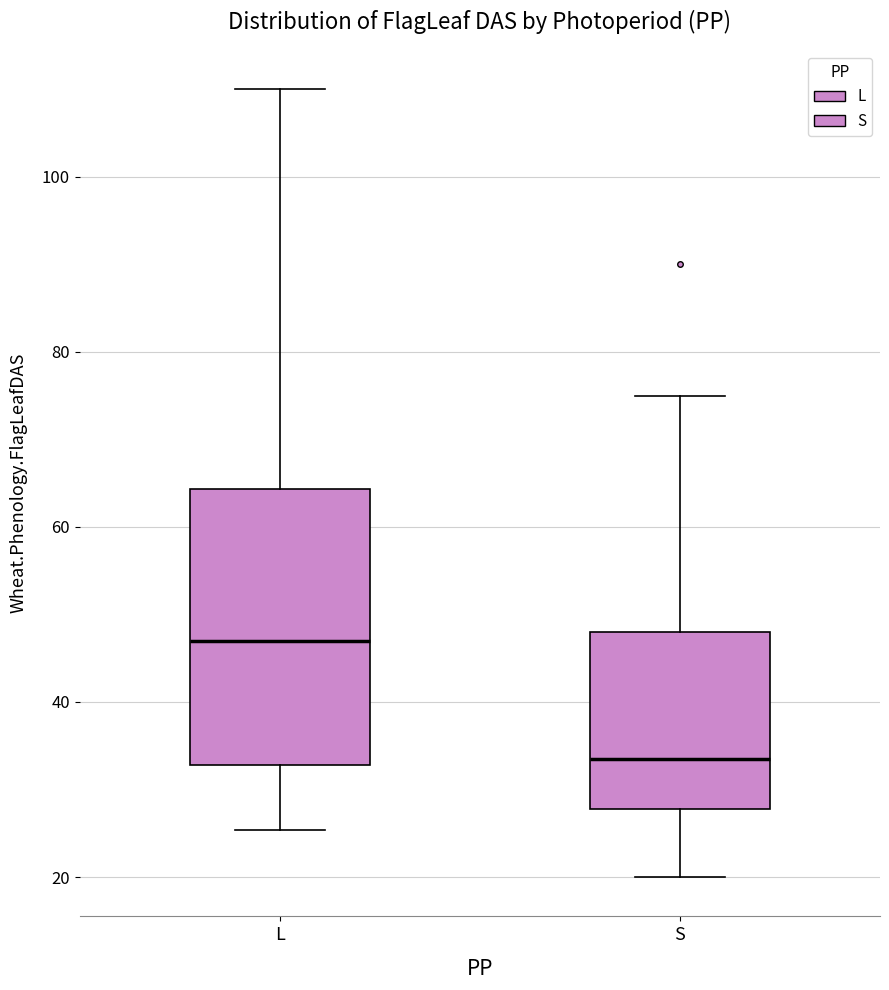

Which box has the lowest median line?

S